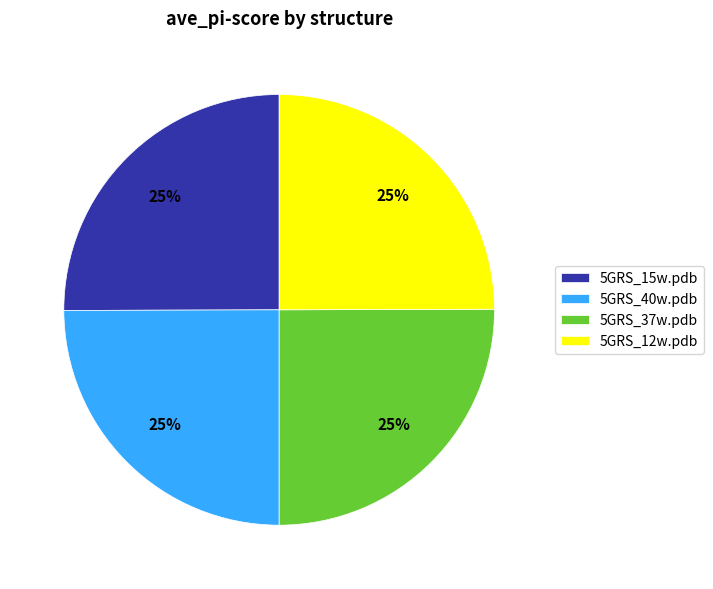

What percentage is the 5GRS_37w.pdb slice, to the nearest percent?

25%